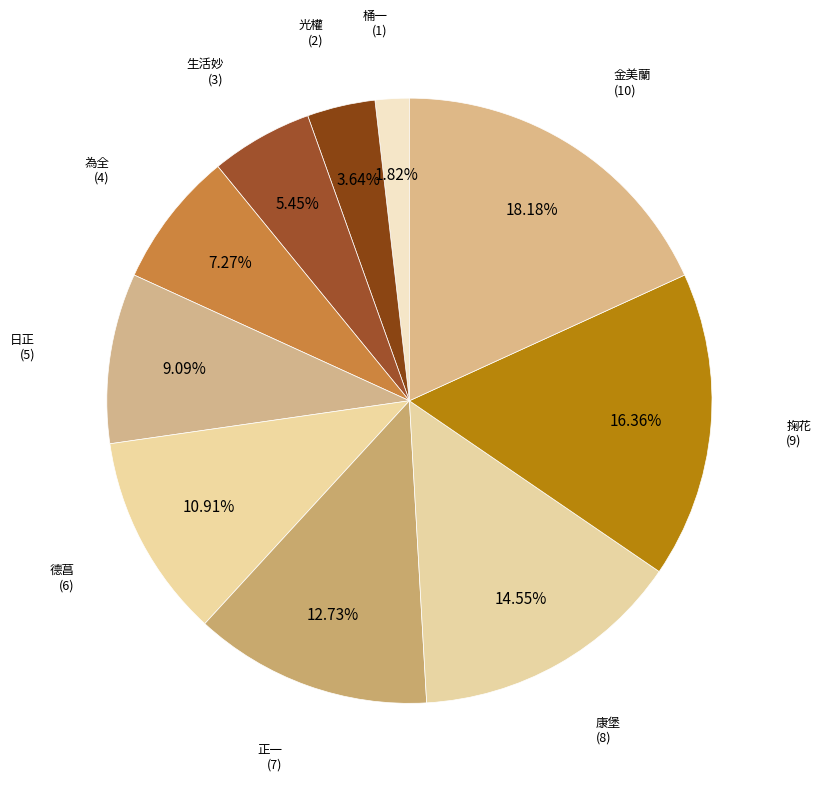

How many segments does this pie chart have?

10